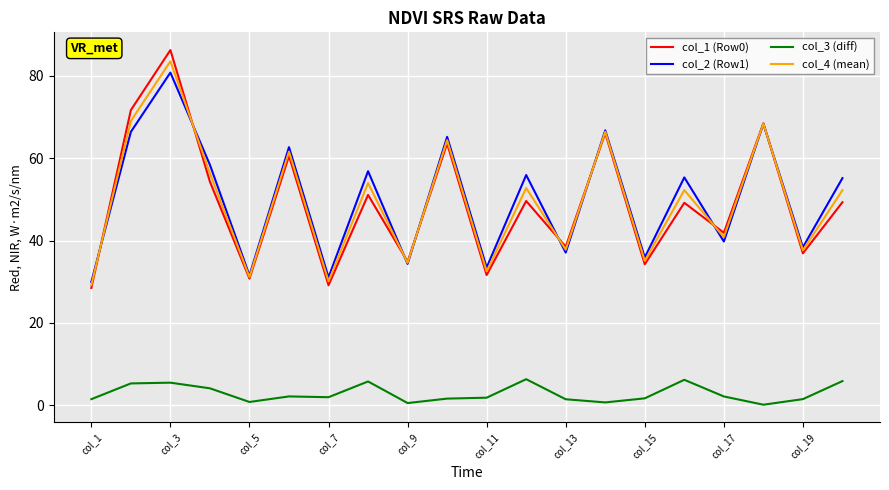

What is the maximum value shown in the chart?

86.3